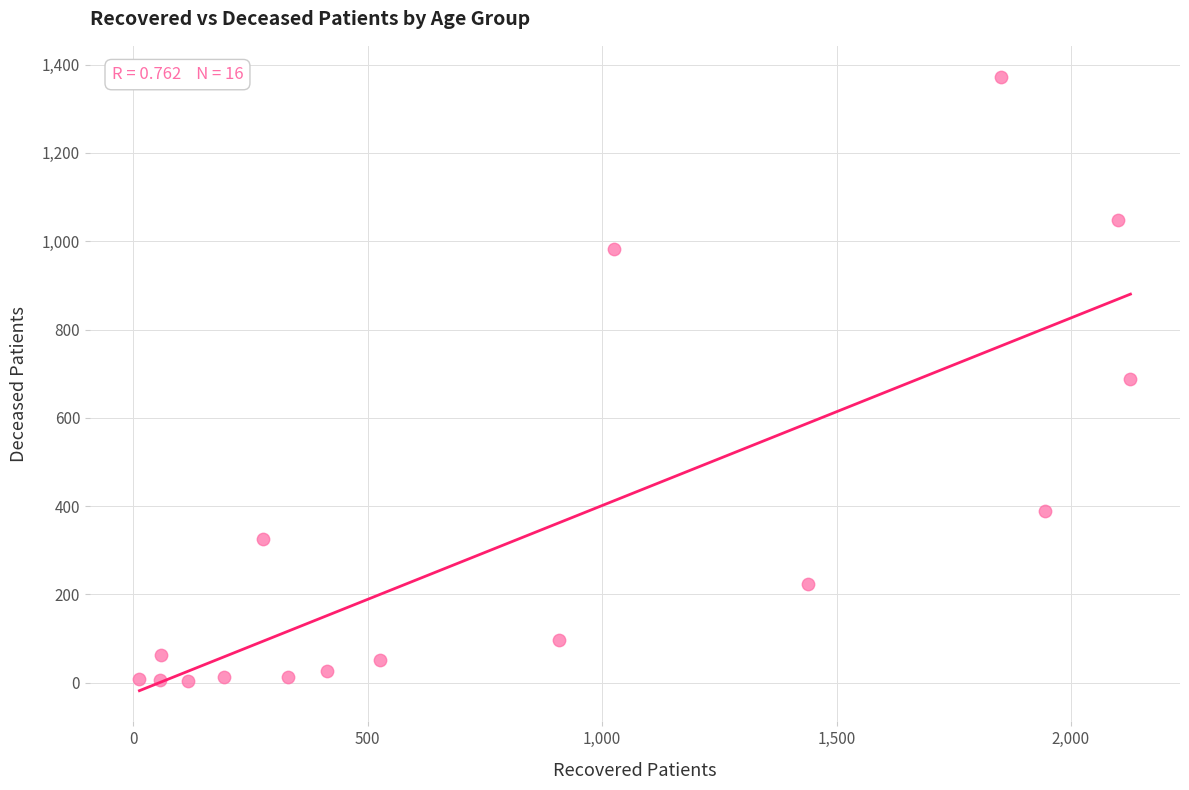

What is the range of Y values (max minus min)?

1370